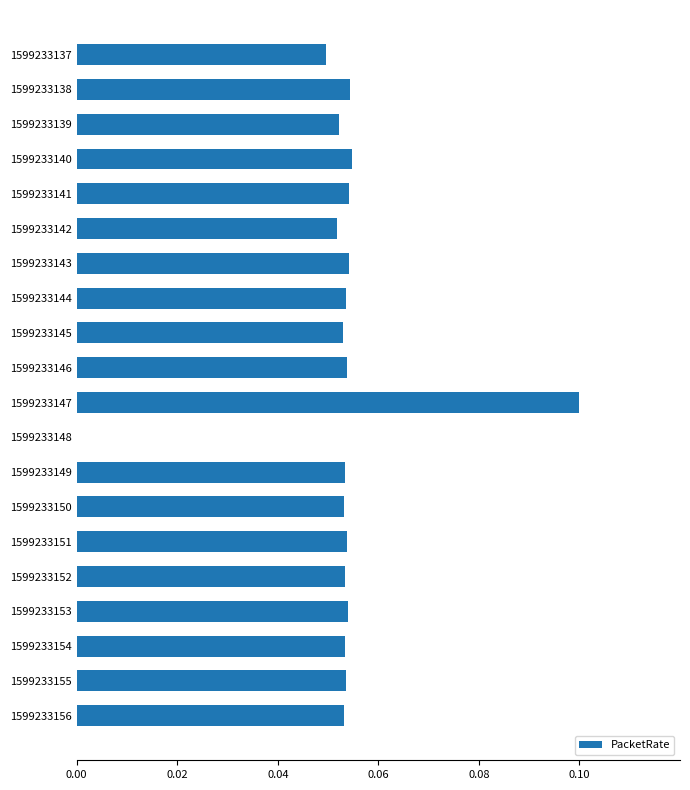

At which category does the chart reach its peak across all series?

1599233147